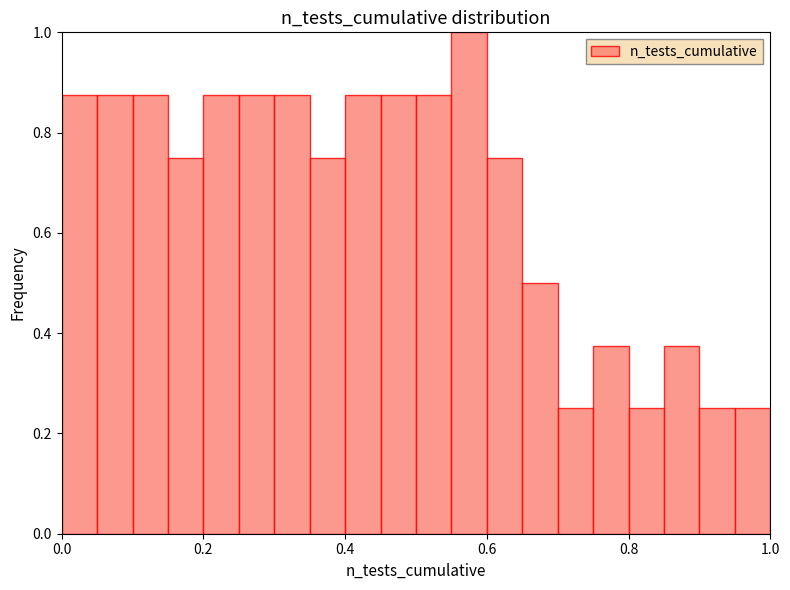

Around what value on the x-axis is the tallest bar? Give the approximate position of its centre, as read against the axis.

0.58